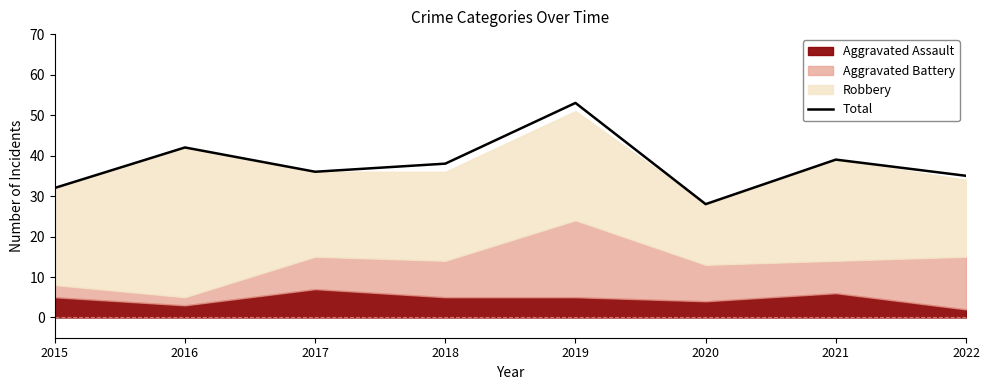

What is the lowest value of the Total series?

28